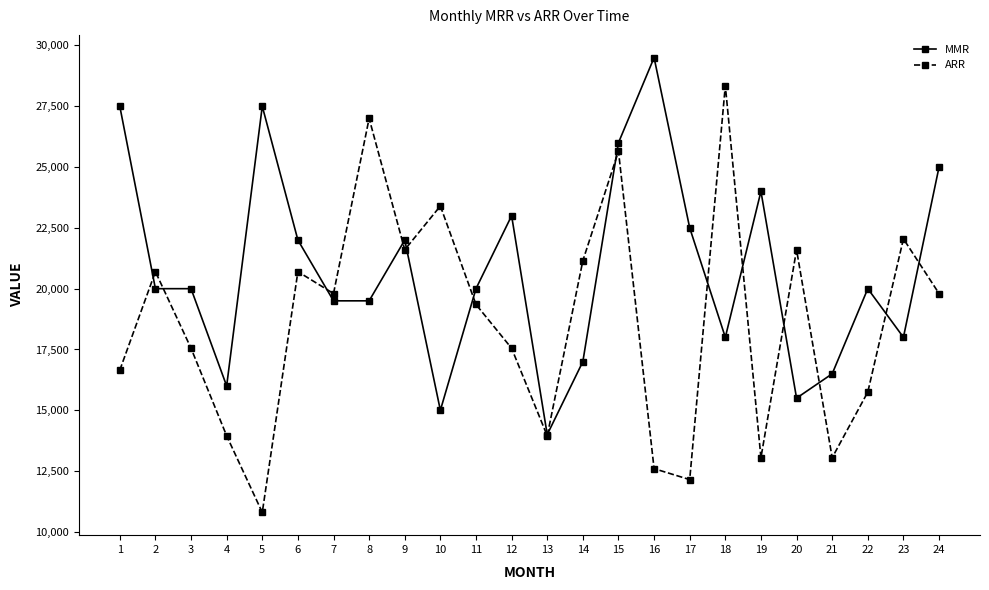

What is the difference between the highest and lowest values at 16?

16900